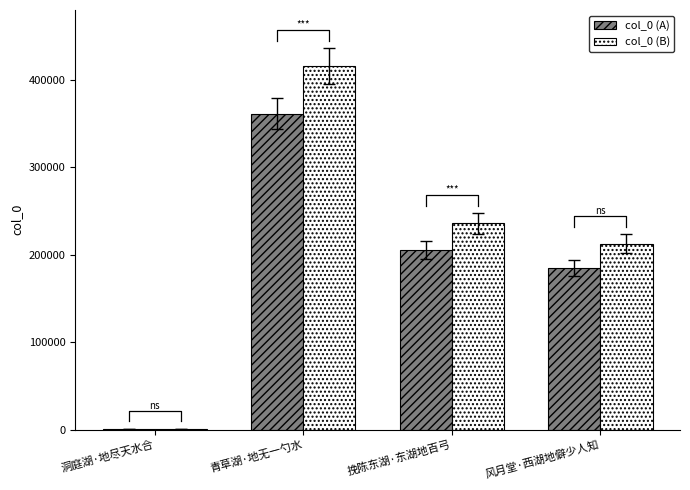

What position from the left is 洞庭湖·地尽天水合?

1